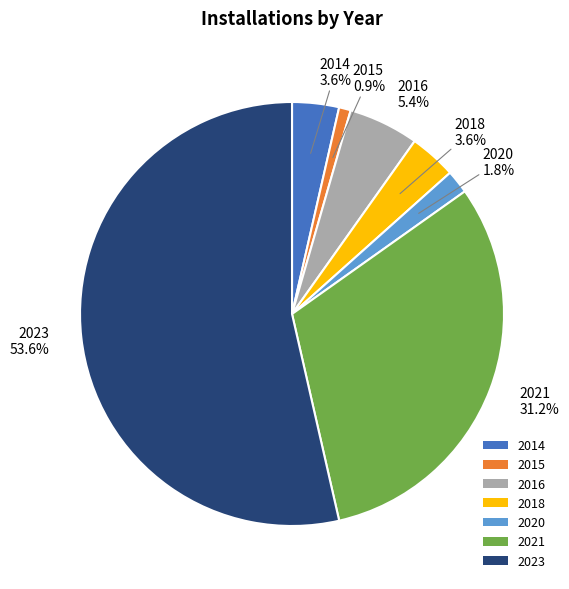

Do 2018 and 2021 together represent more than half of the pie?

No